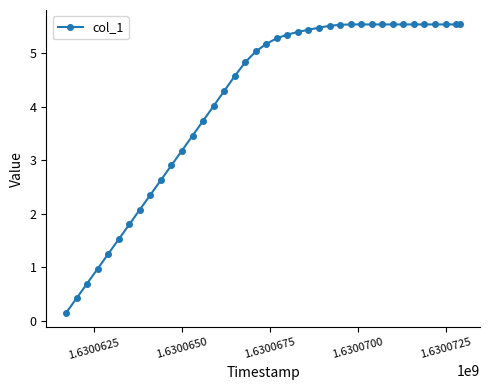

How many categories are shown in the chart?

39